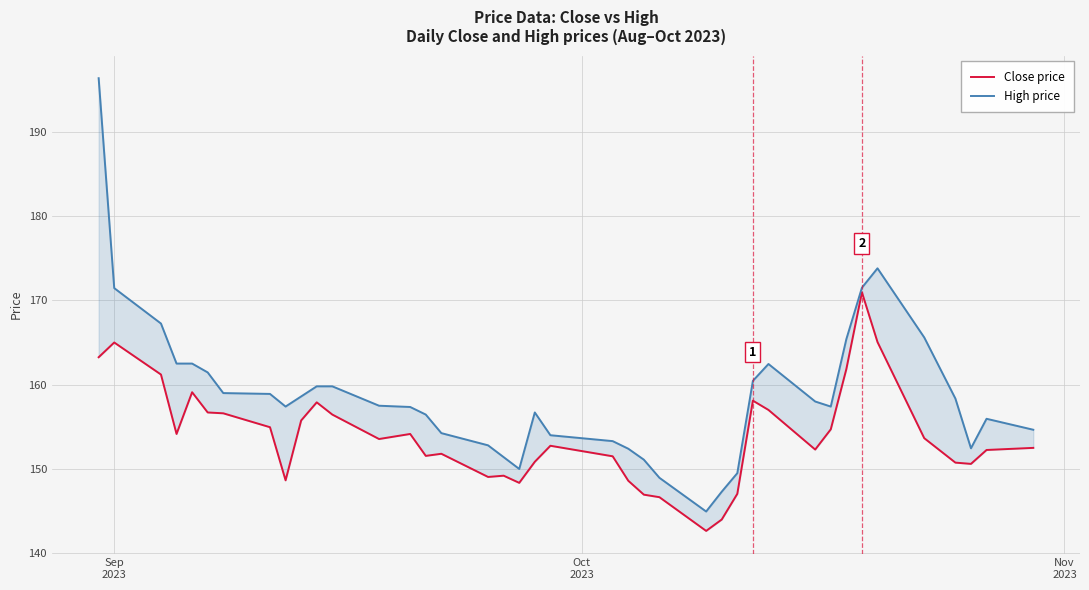

What is the difference between the maximum and minimum values in the High price series?

51.4